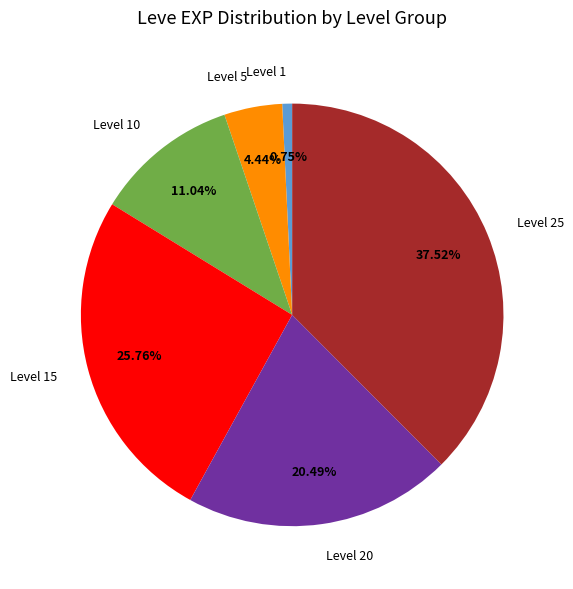

Does any single category account for the majority?

No